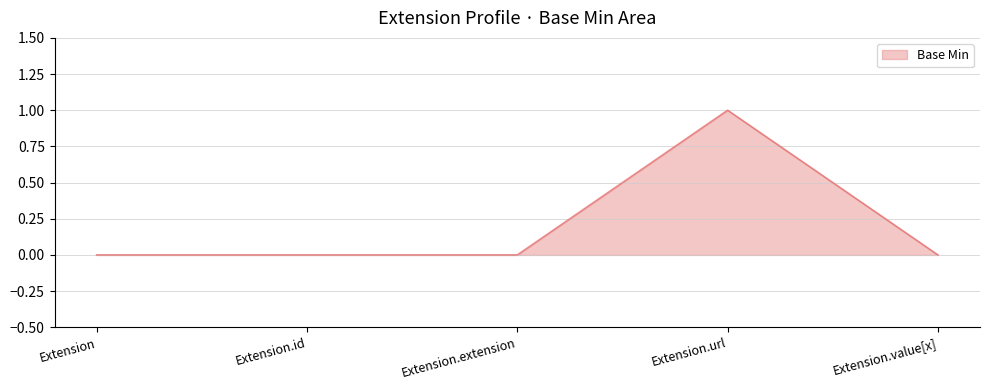

The chart shows a value of 1 at Extension.url. True or false?

True